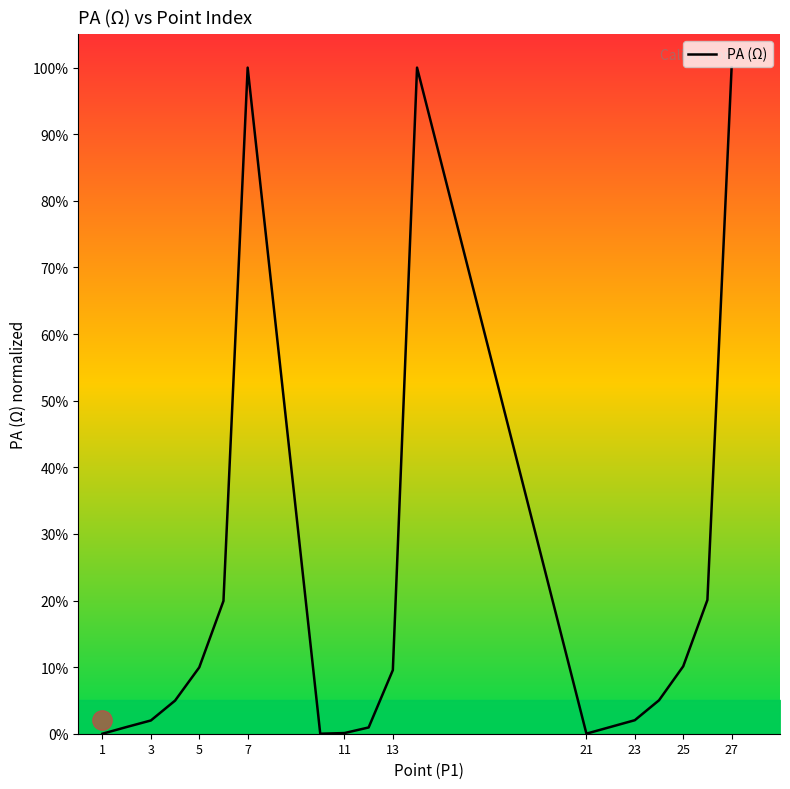

What is the difference between the maximum and minimum values?

100.0